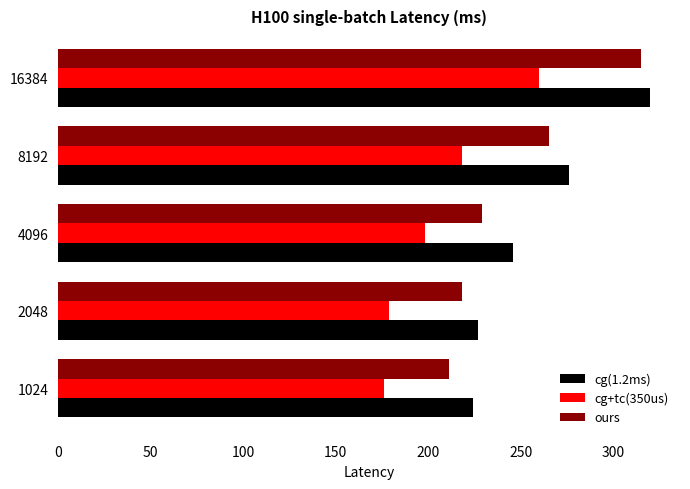

What is the average value of the cg(1.2ms) series?

259